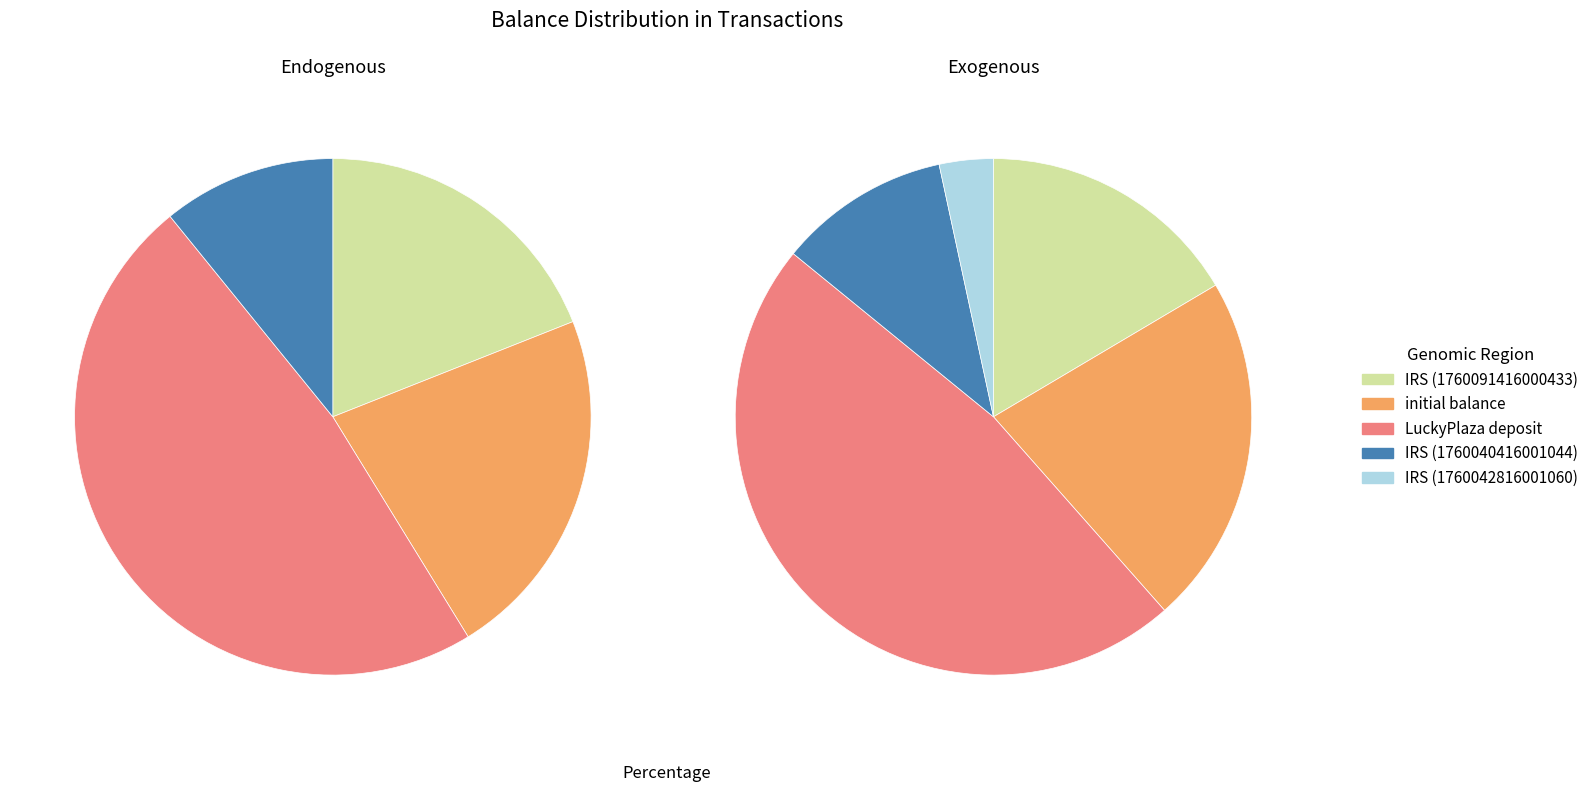

To the nearest percent, what portion does IRS (1760091416000433) represent?

16%